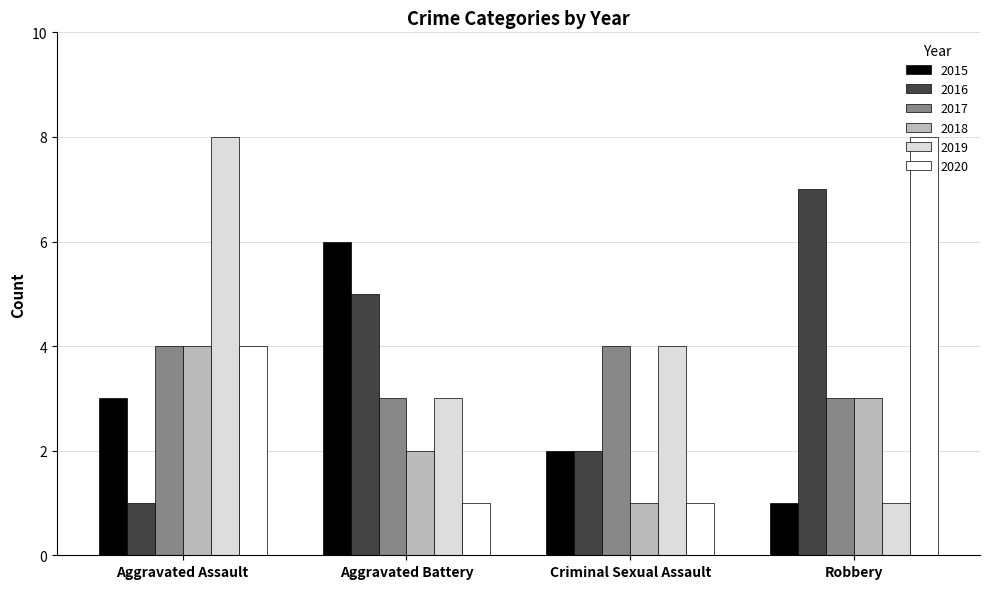

How many groups of bars are there?

4